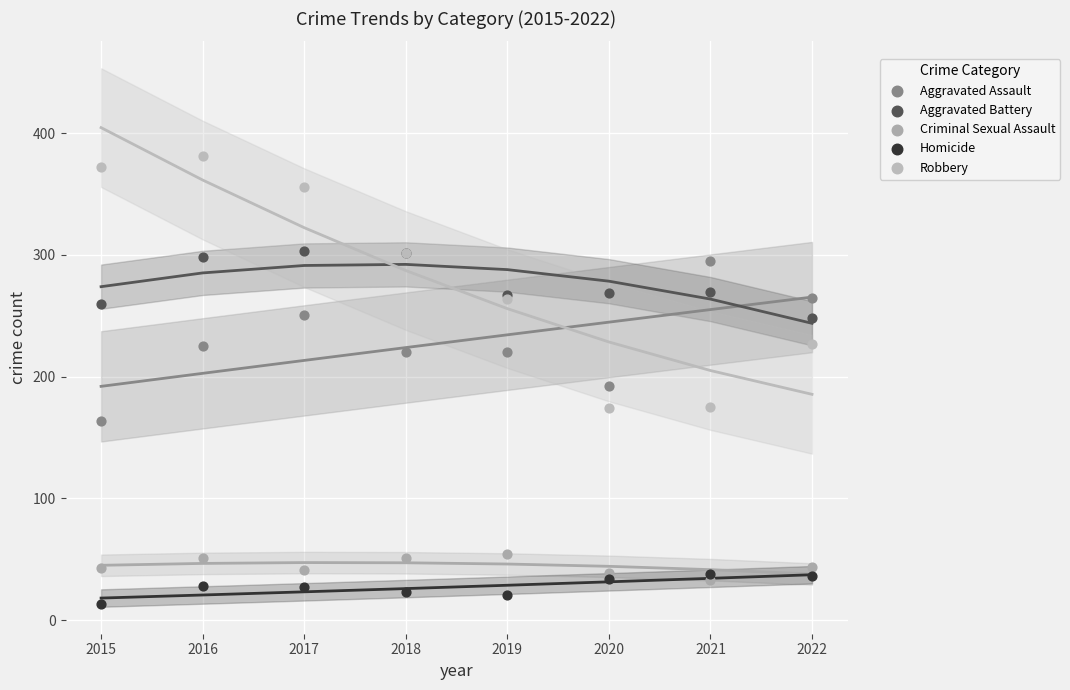

Which series has the widest spread of Y values?

Robbery